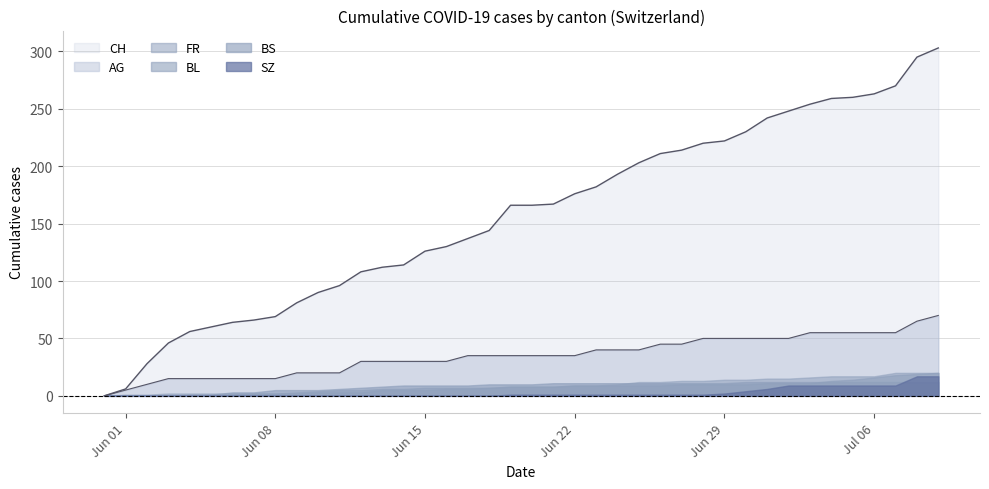

What is the difference between the highest and lowest values at 7?

66